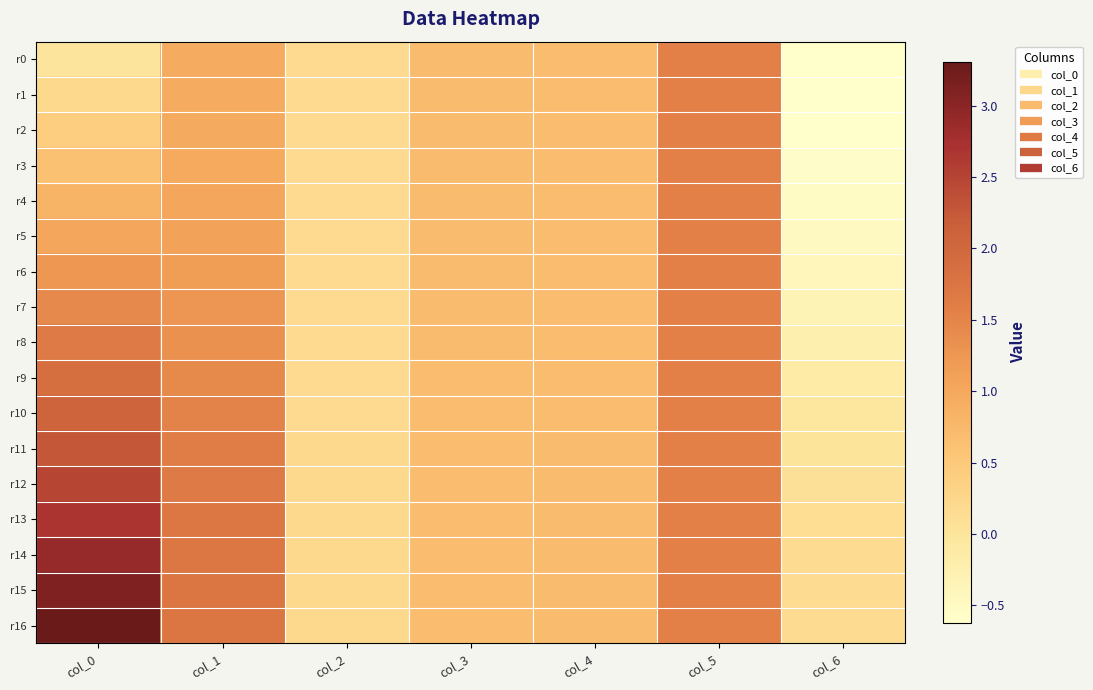

At which category does the chart reach its peak across all series?

col_0